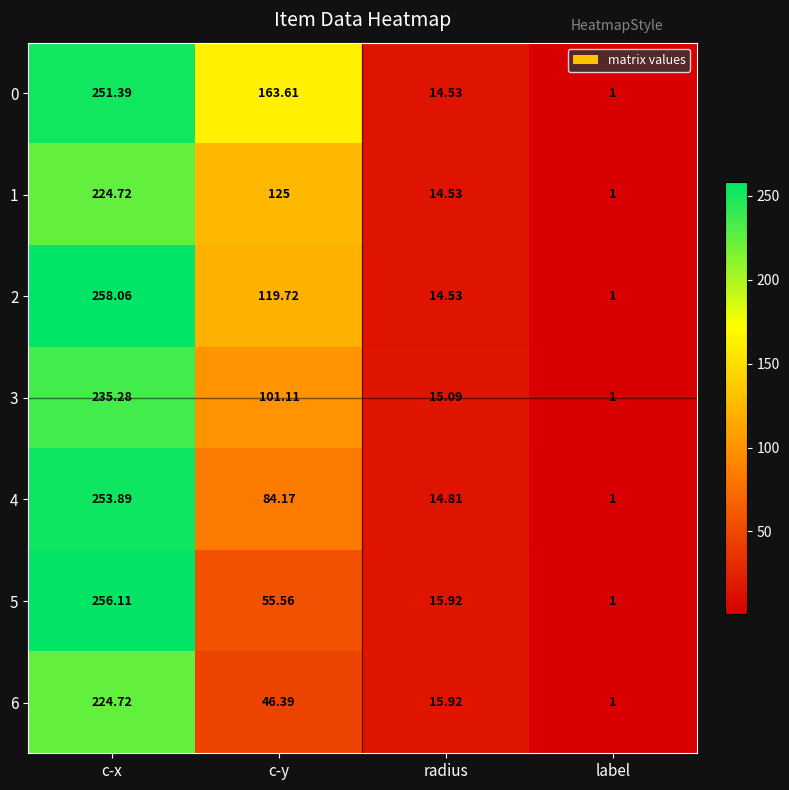

Rank the categories by 4 value from lowest to highest.

label, radius, c-y, c-x